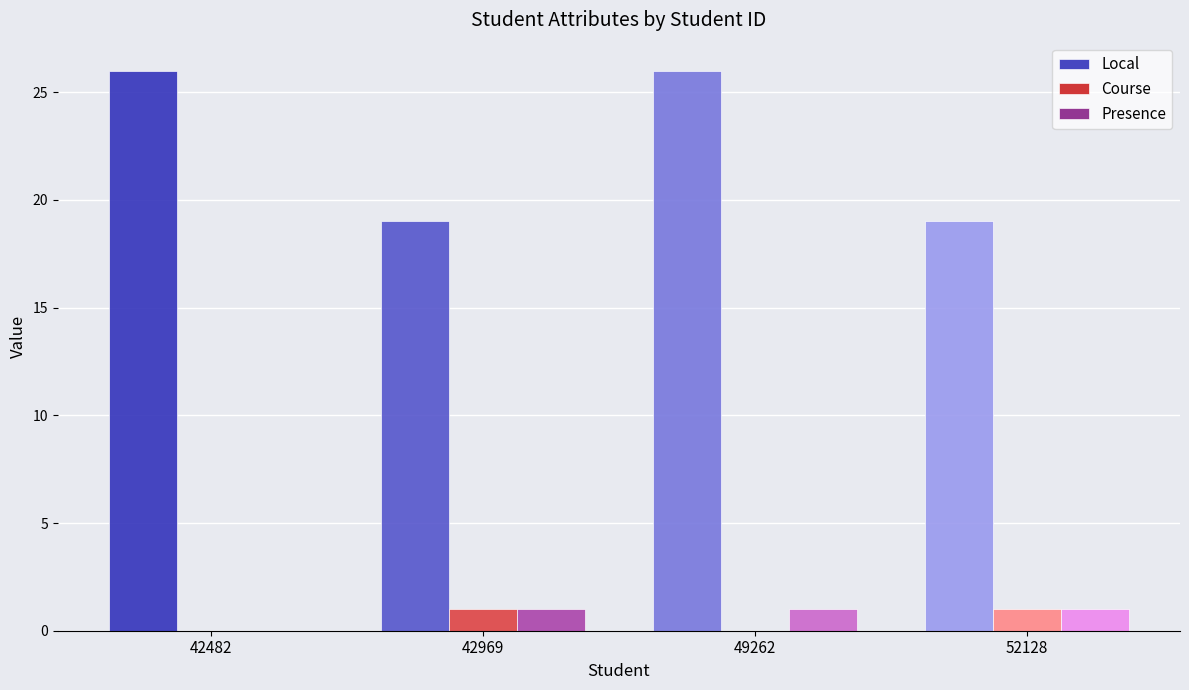

Which series has the largest total across all categories?

Local